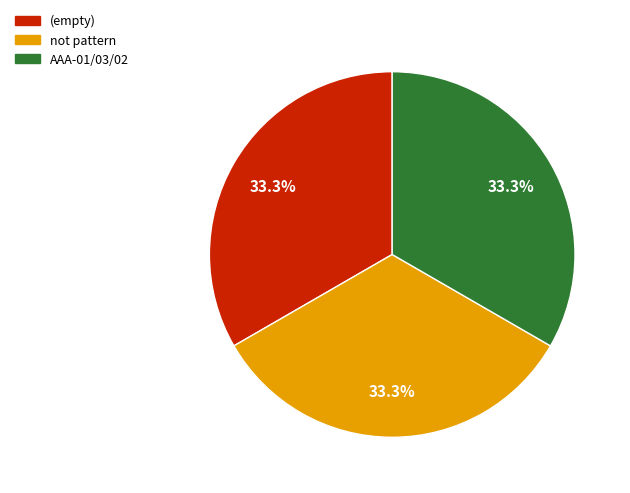

Is there any slice that represents more than half of the pie?

No